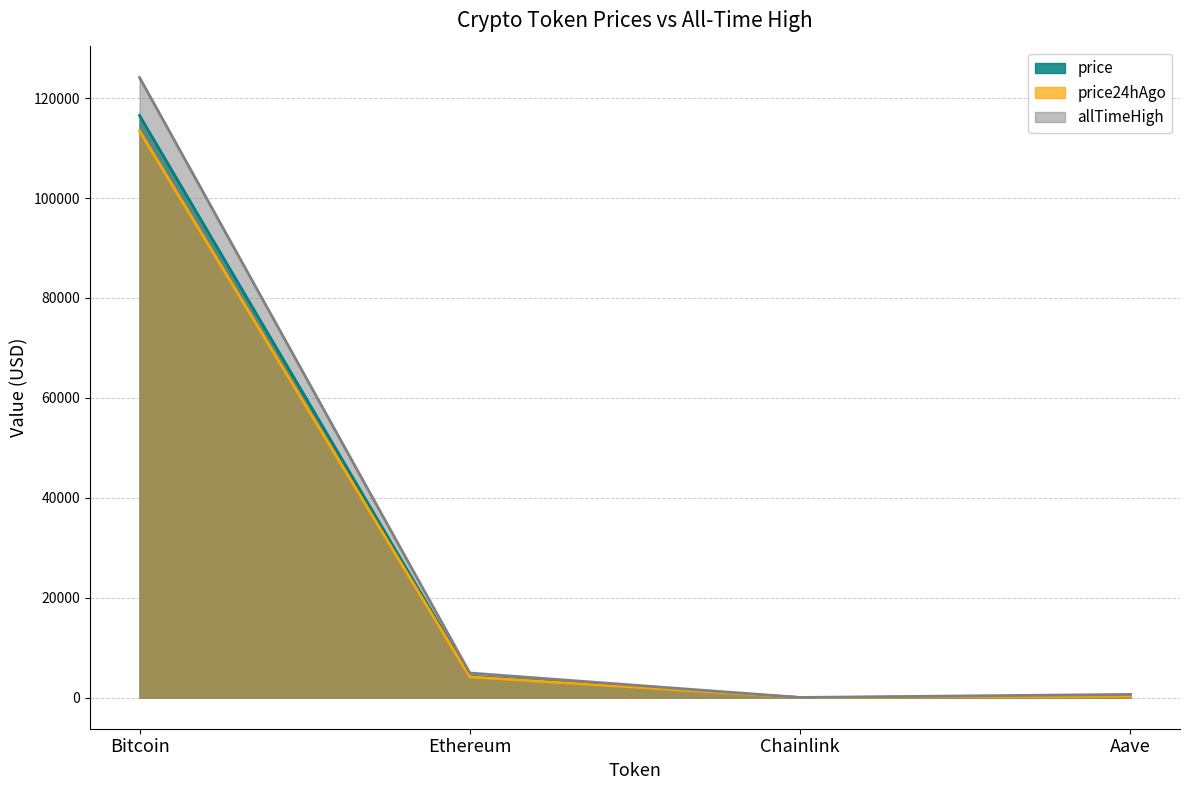

Reading left to right, what are all the values shown in this chart?

price: 116526.0	4298.0	22.3	283.9
price24hAgo: 113430.0	4161.9	21.3	270.8
allTimeHigh: 124128.0	4946.1	52.7	661.7